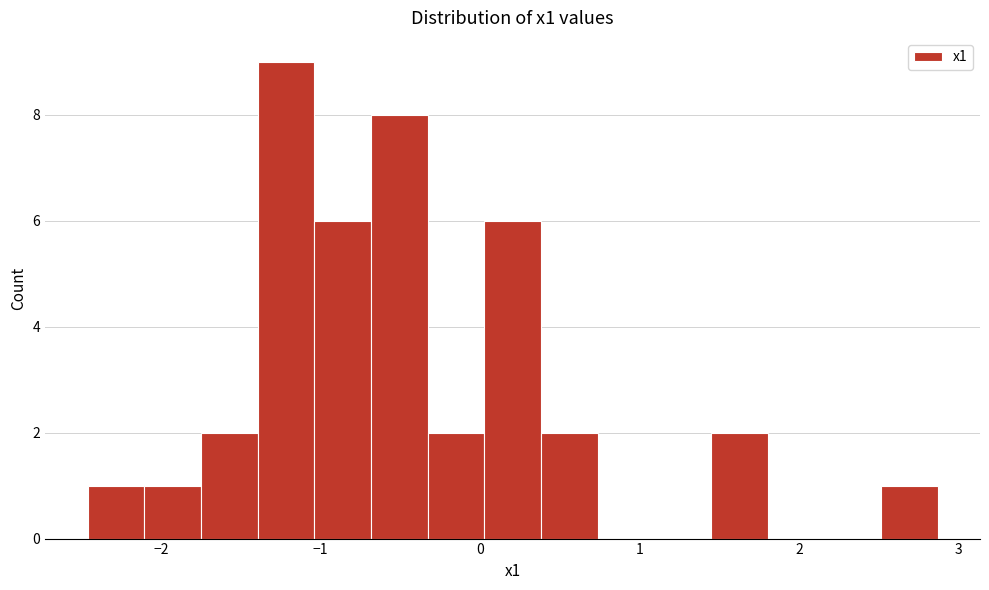

Read against the x-axis, roughly where is the centre of the tallest bar?

-1.2